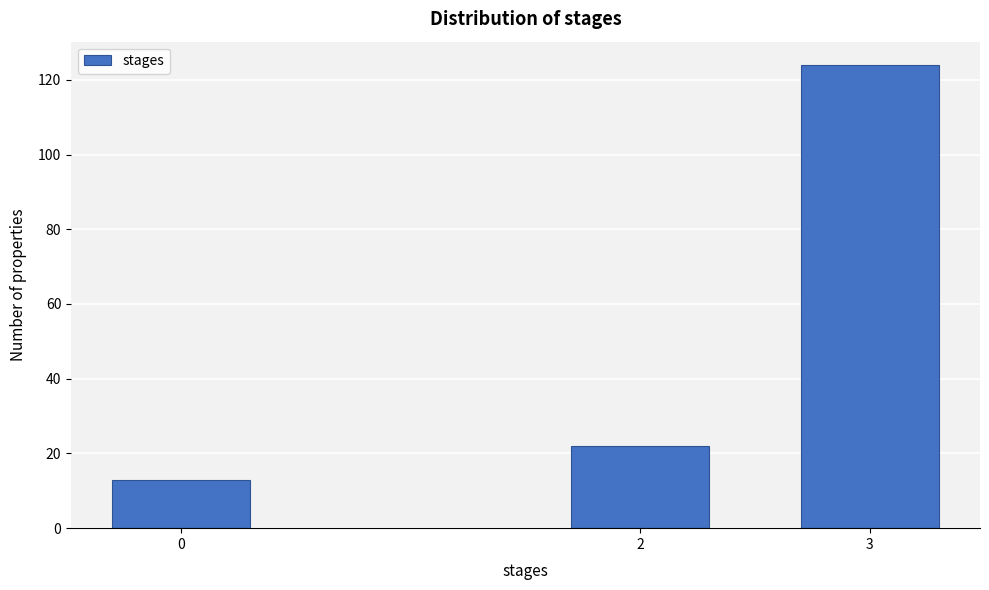

Reading right to left, transcribe all the data shown in this chart.

124	22	13